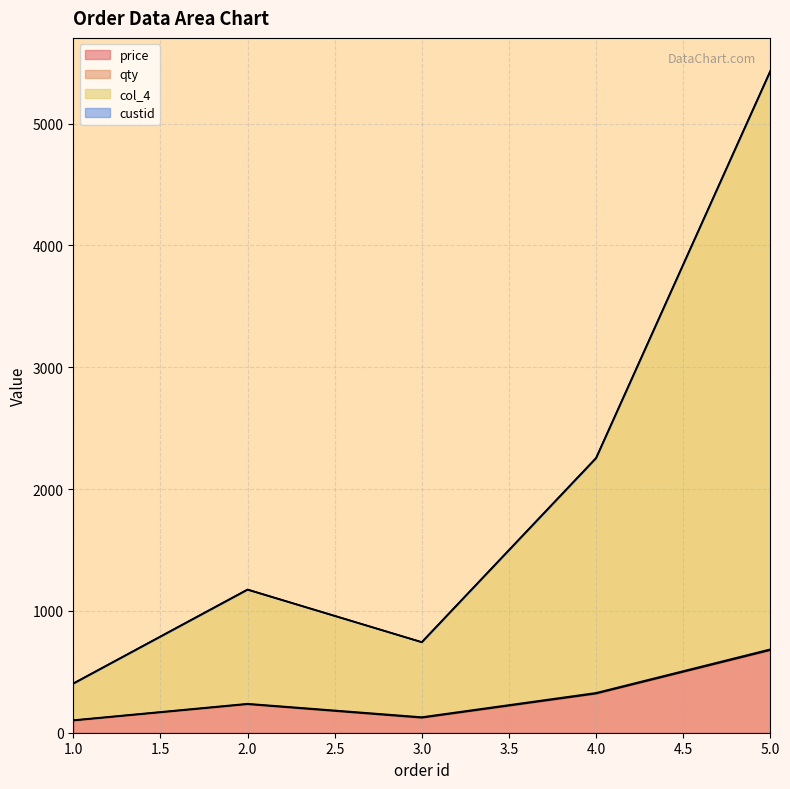

What is the total value across all series at 3?

866